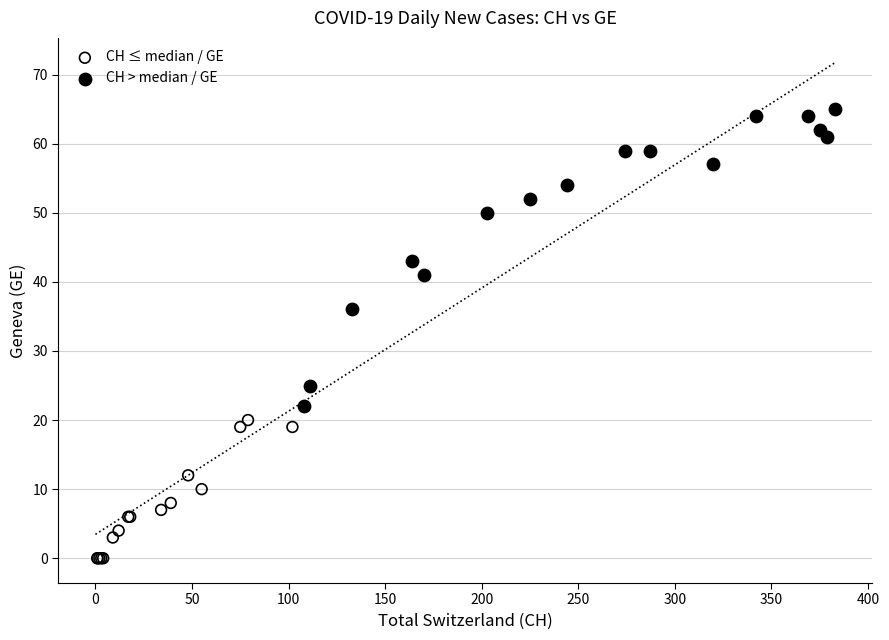

Which series has the widest spread of Y values?

CH > median / GE